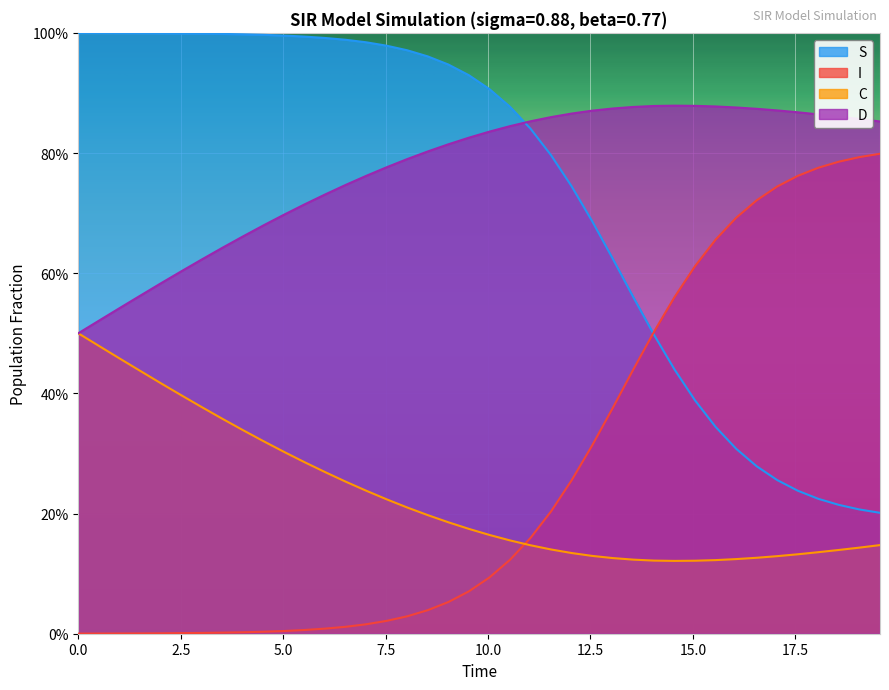

Does the chart display data point markers on the line(s)?

No